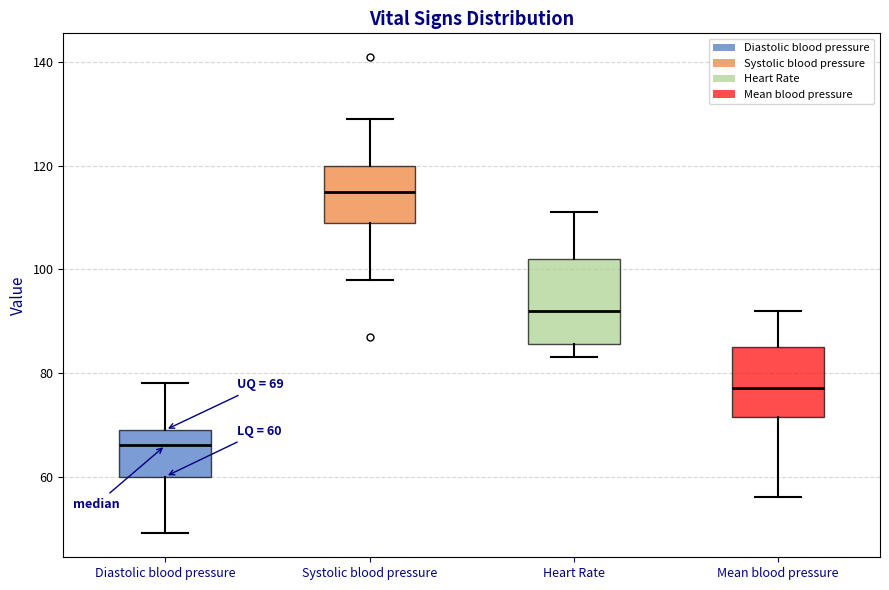

Comparing the boxes themselves (not the whiskers), which one is the tallest?

Heart Rate